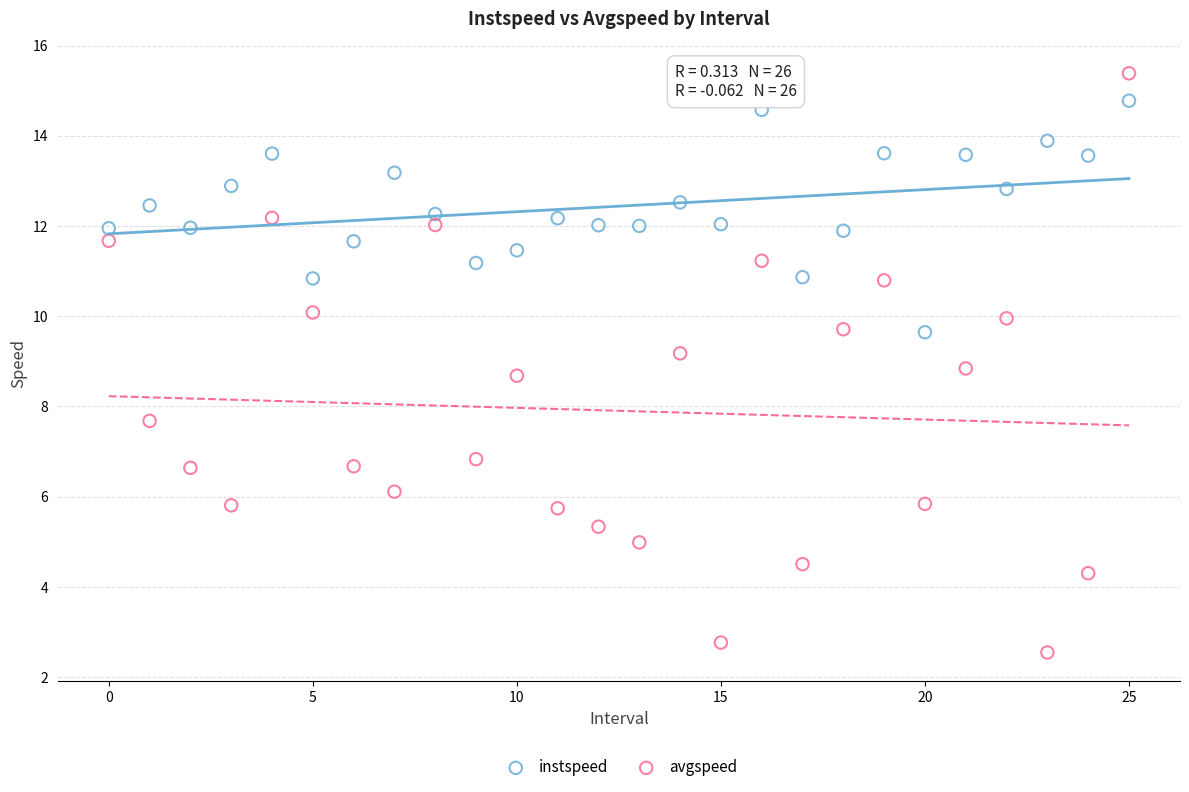

Across all series, what Y value is closest to 8?

7.7